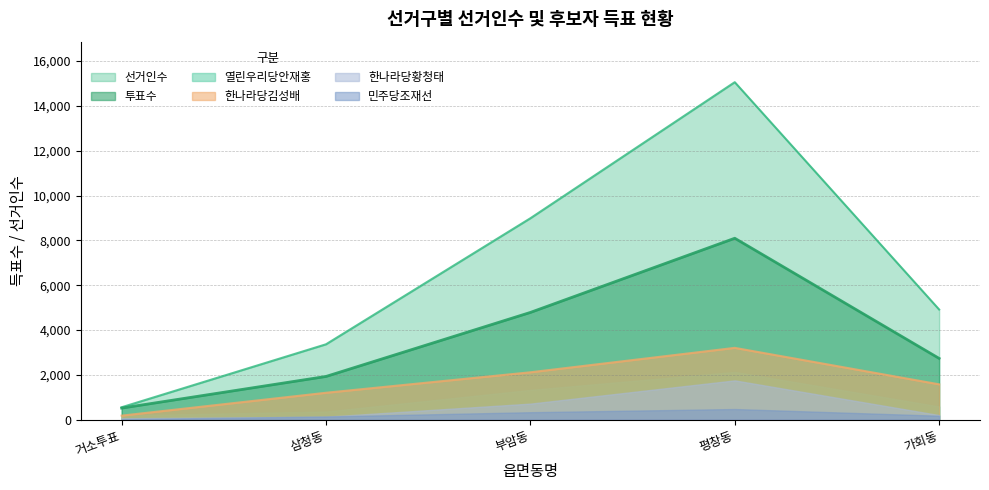

True or false: 한나라당김성배 and 선거인수 intersect in this chart.

False